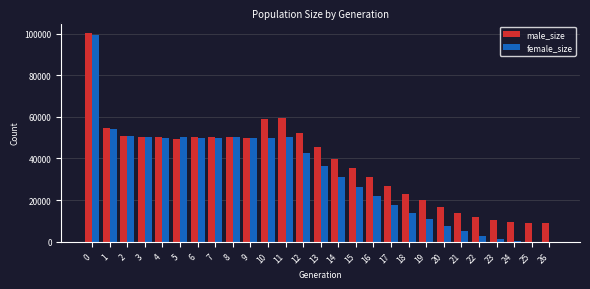

Which series changed the most between 9 and 26?

female_size